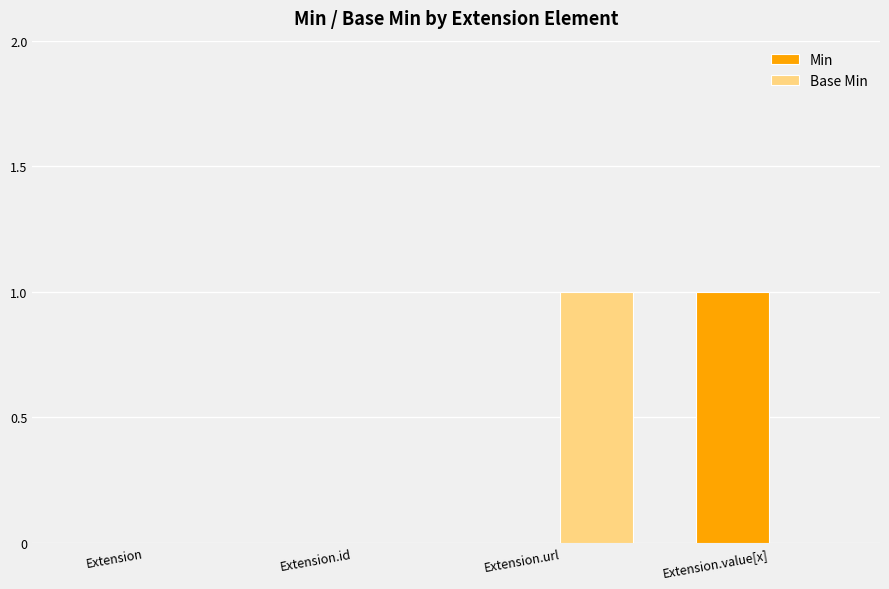

Between Extension.id and Extension.value[x], which series saw the biggest shift?

Min